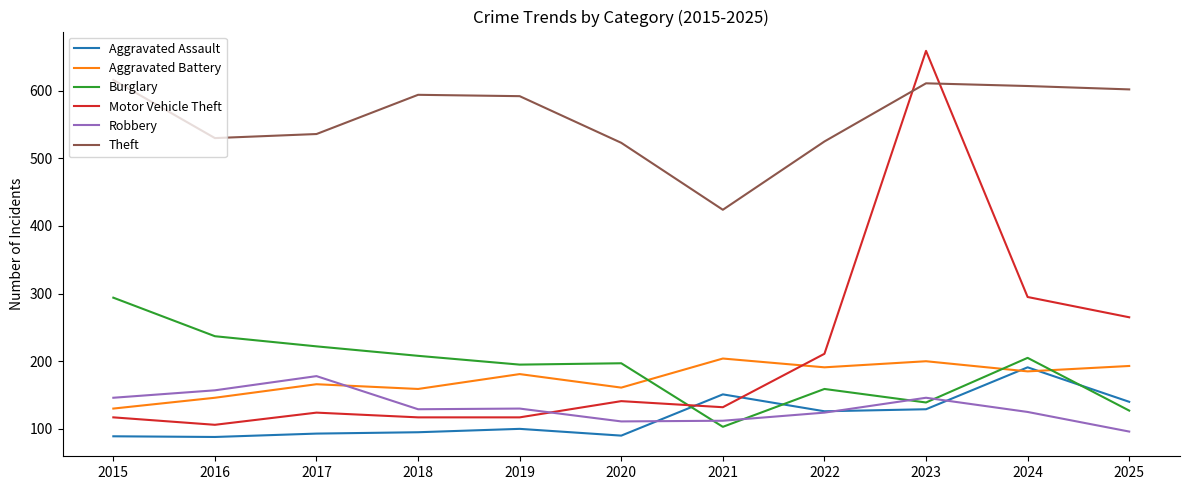

Is the value of Motor Vehicle Theft at 2018 greater than the value of Aggravated Battery at 2018?

No